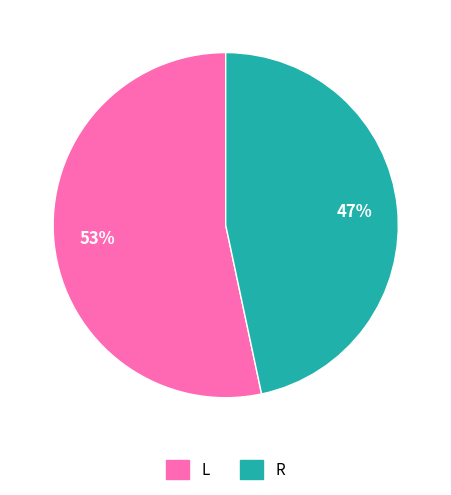

Which slice is the smallest?

R